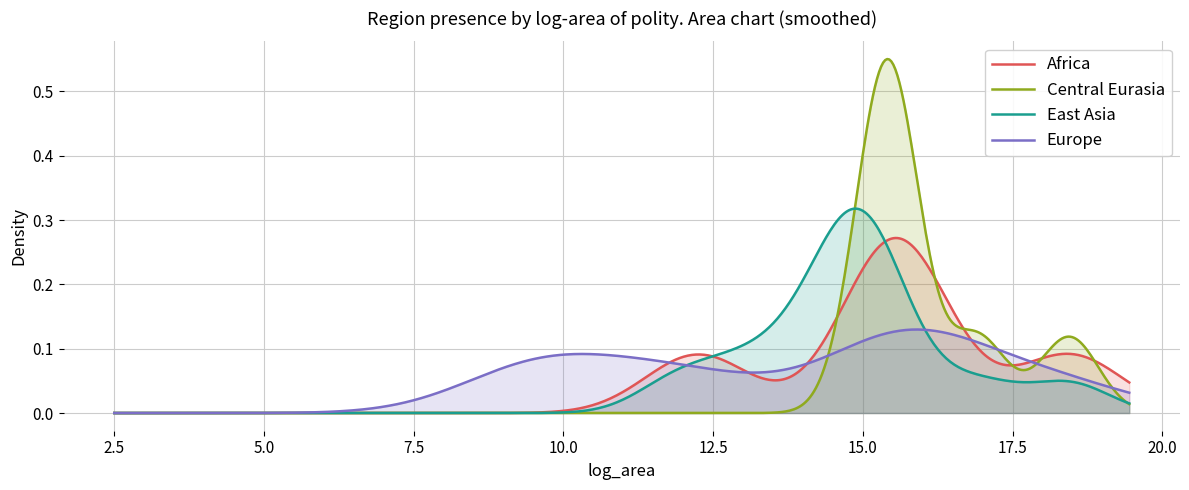

Rank the series by their maximum value, from lowest to highest.

Europe, Africa, East Asia, Central Eurasia